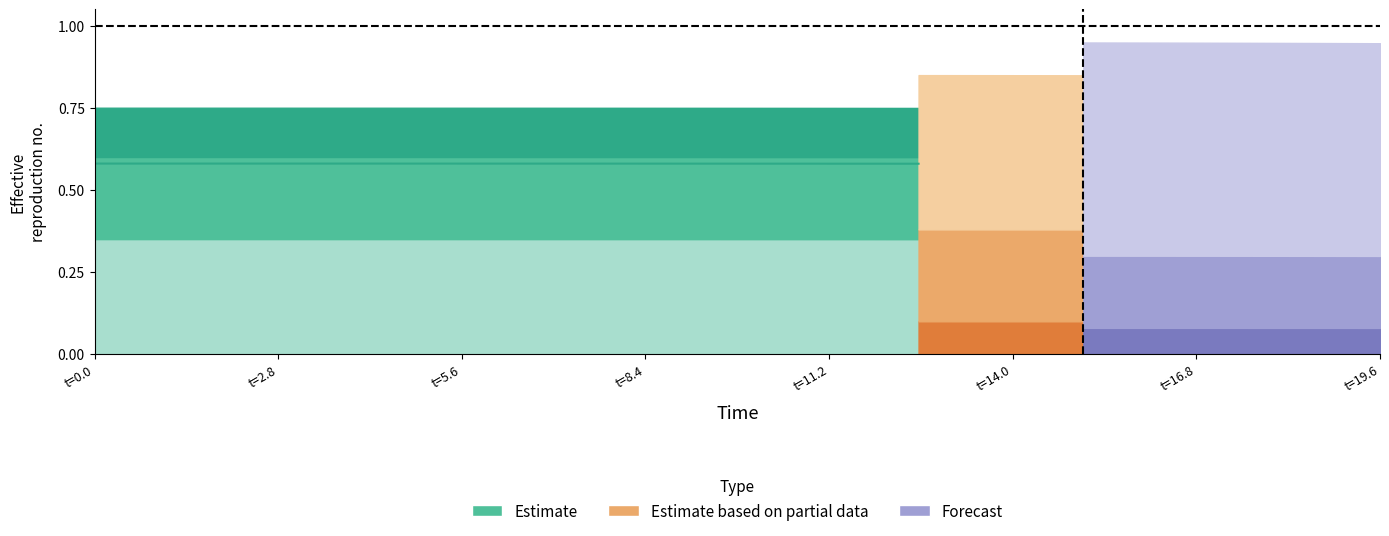

Between 1 and 38, which is larger?

1